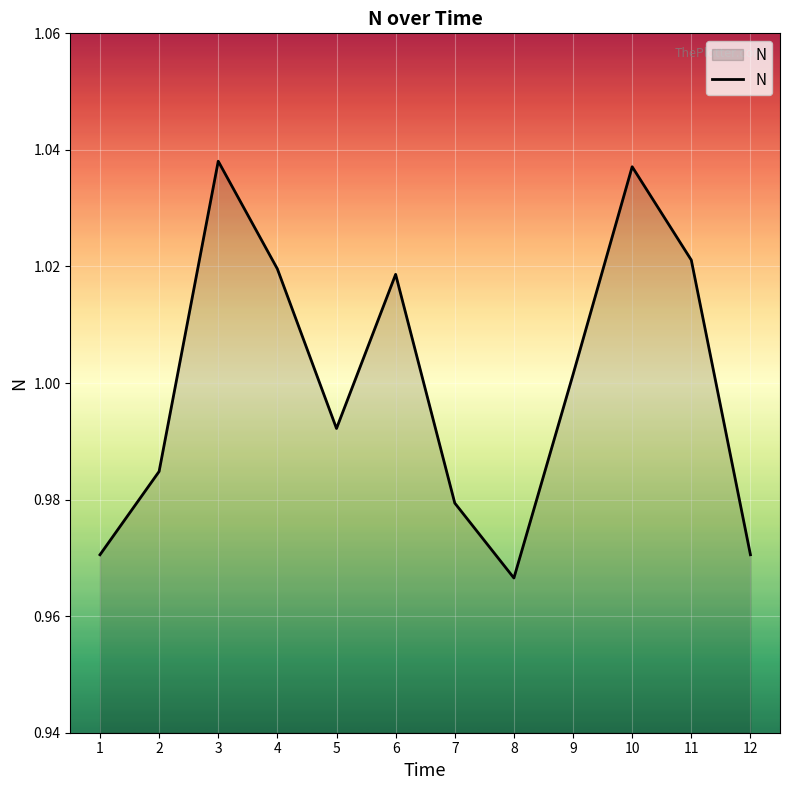

At which label is the value closest to 1?

9